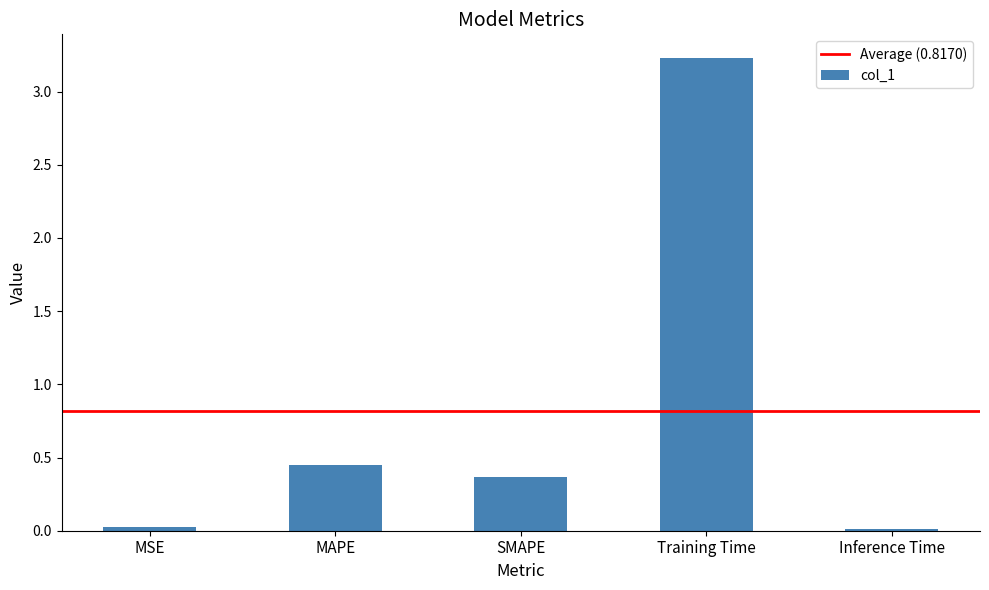

What is the difference between the maximum and minimum values?

3.2